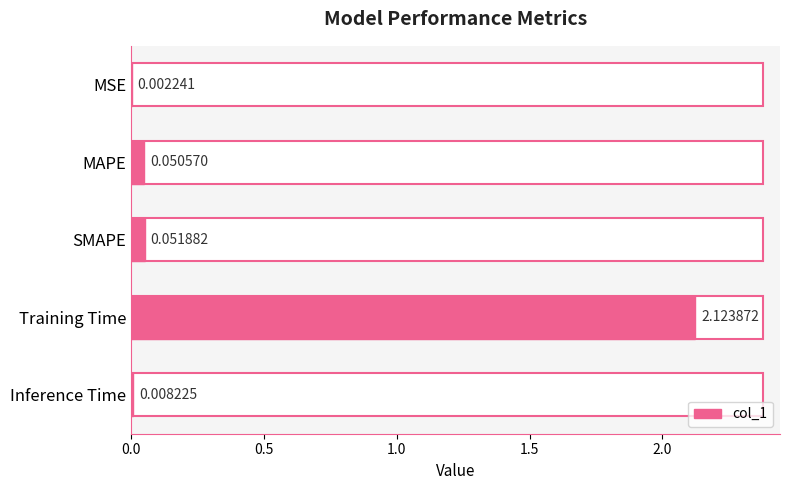

What is the sum of all values?

2.2